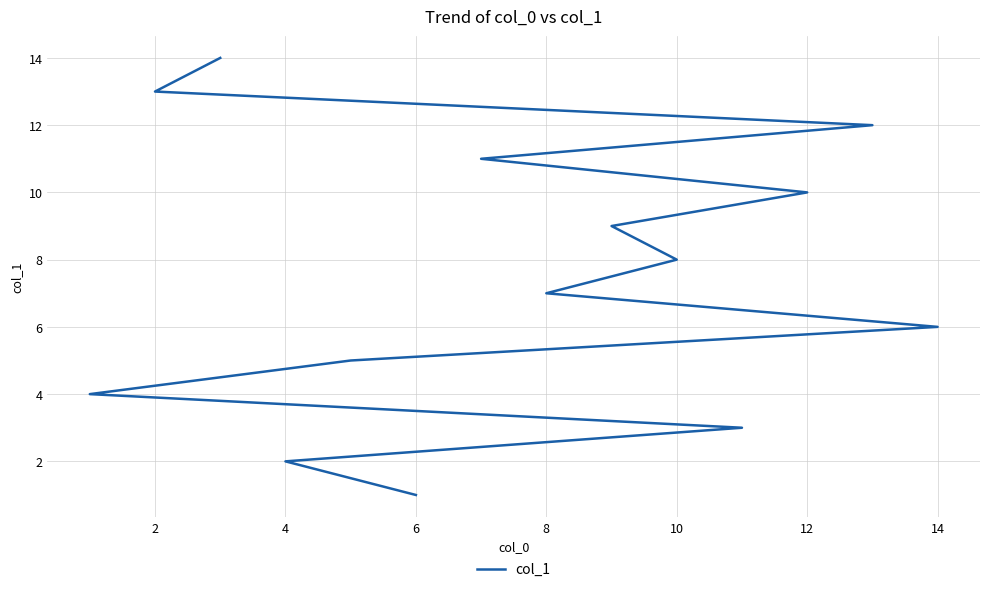

What is the difference between the second highest and second lowest values?

11